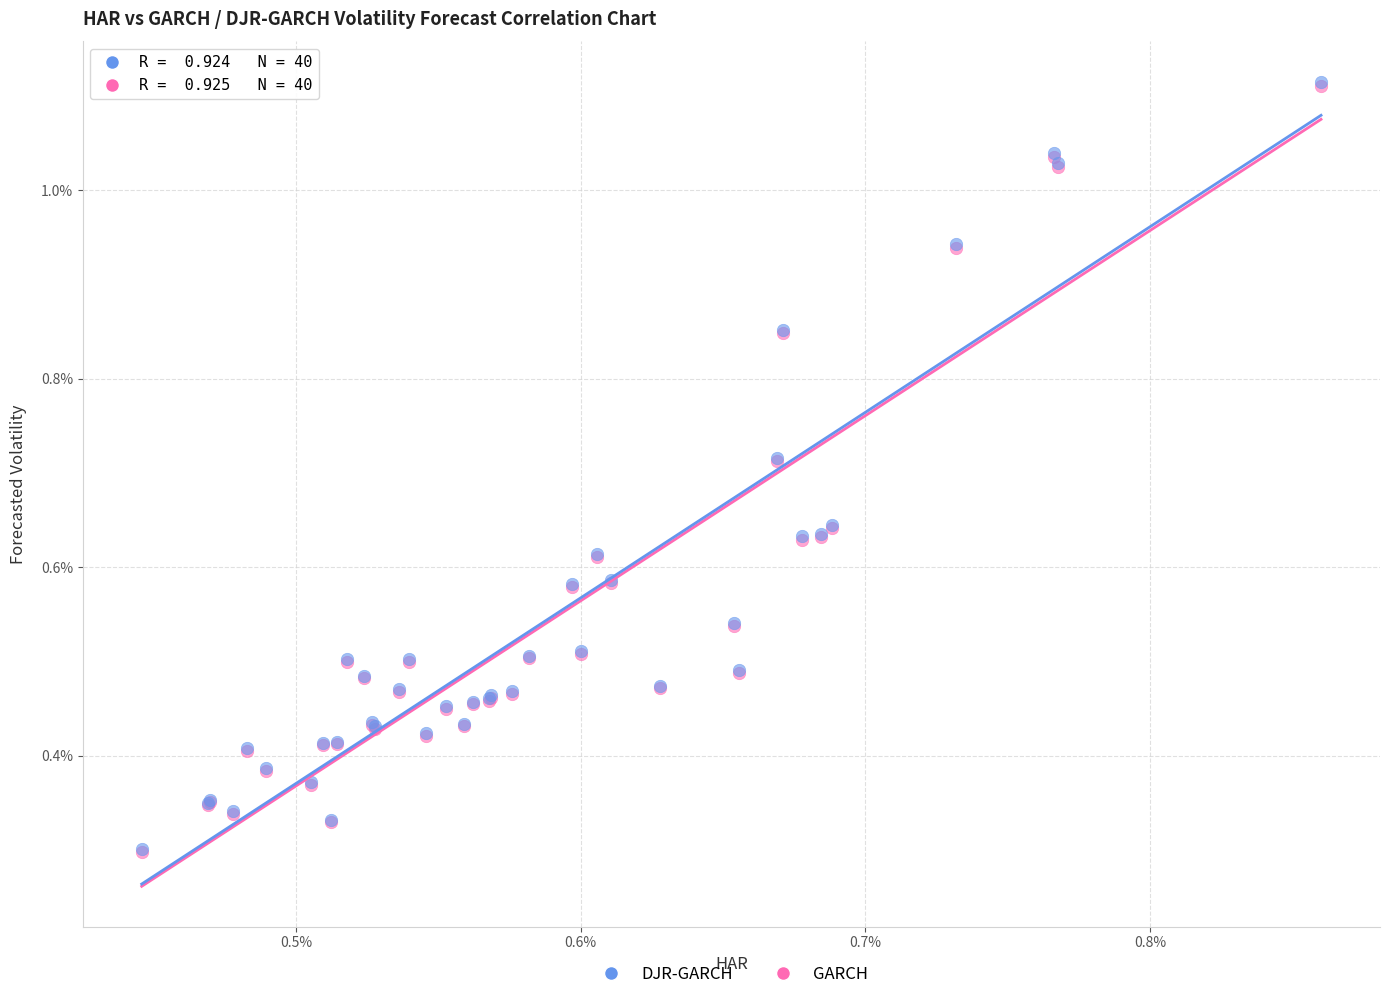

What are all the series names shown in the legend?

DJR-GARCH, GARCH